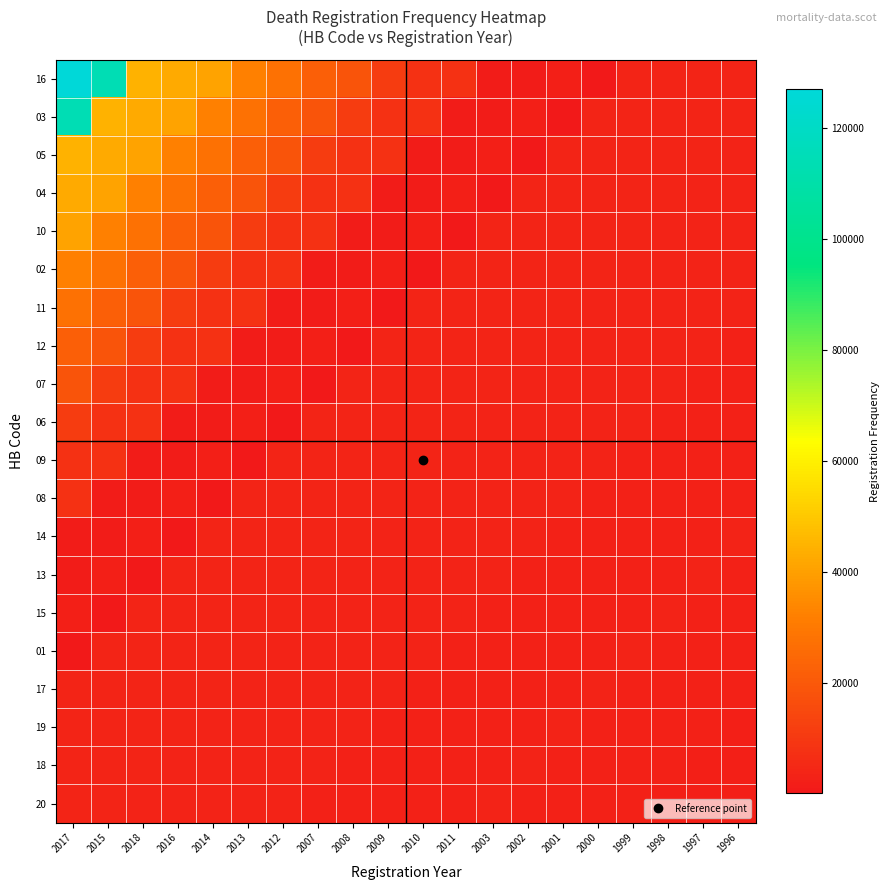

Reading left to right, what are all the values shown in this chart?

16: 2017=127148	2015=113947	2018=44565	2016=42242	2014=40850	2013=32083	2012=27417	2007=21964	2008=18513	2009=11087	2010=7595	2011=7653	2003=1280	2002=1301	2001=2090	2000=9	1999=3859	1998=3791	1997=3832	1996=3654
03: 2017=113947	2015=44565	2018=42242	2016=40850	2014=32083	2013=27417	2012=21964	2007=18513	2008=11087	2009=7595	2010=7653	2011=1280	2003=1301	2002=2090	2001=9	2000=3859	1999=3791	1998=3832	1997=3654	1996=3531
05: 2017=44565	2015=42242	2018=40850	2016=32083	2014=27417	2013=21964	2012=18513	2007=11087	2008=7595	2009=7653	2010=1280	2011=1301	2003=2090	2002=9	2001=3859	2000=3791	1999=3832	1998=3654	1997=3531	1996=3395
04: 2017=42242	2015=40850	2018=32083	2016=27417	2014=21964	2013=18513	2012=11087	2007=7595	2008=7653	2009=1280	2010=1301	2011=2090	2003=9	2002=3859	2001=3791	2000=3832	1999=3654	1998=3531	1997=3395	1996=3337
10: 2017=40850	2015=32083	2018=27417	2016=21964	2014=18513	2013=11087	2012=7595	2007=7653	2008=1280	2009=1301	2010=2090	2011=9	2003=3859	2002=3791	2001=3832	2000=3654	1999=3531	1998=3395	1997=3337	1996=3316
02: 2017=32083	2015=27417	2018=21964	2016=18513	2014=11087	2013=7595	2012=7653	2007=1280	2008=1301	2009=2090	2010=9	2011=3859	2003=3791	2002=3832	2001=3654	2000=3531	1999=3395	1998=3337	1997=3316	1996=3178
11: 2017=27417	2015=21964	2018=18513	2016=11087	2014=7595	2013=7653	2012=1280	2007=1301	2008=2090	2009=9	2010=3859	2011=3791	2003=3832	2002=3654	2001=3531	2000=3395	1999=3337	1998=3316	1997=3178	1996=3064
12: 2017=21964	2015=18513	2018=11087	2016=7595	2014=7653	2013=1280	2012=1301	2007=2090	2008=9	2009=3859	2010=3791	2011=3832	2003=3654	2002=3531	2001=3395	2000=3337	1999=3316	1998=3178	1997=3064	1996=2901
07: 2017=18513	2015=11087	2018=7595	2016=7653	2014=1280	2013=1301	2012=2090	2007=9	2008=3859	2009=3791	2010=3832	2011=3654	2003=3531	2002=3395	2001=3337	2000=3316	1999=3178	1998=3064	1997=2901	1996=2882
06: 2017=11087	2015=7595	2018=7653	2016=1280	2014=1301	2013=2090	2012=9	2007=3859	2008=3791	2009=3832	2010=3654	2011=3531	2003=3395	2002=3337	2001=3316	2000=3178	1999=3064	1998=2901	1997=2882	1996=2751
09: 2017=7595	2015=7653	2018=1280	2016=1301	2014=2090	2013=9	2012=3859	2007=3791	2008=3832	2009=3654	2010=3531	2011=3395	2003=3337	2002=3316	2001=3178	2000=3064	1999=2901	1998=2882	1997=2751	1996=2896
08: 2017=7653	2015=1280	2018=1301	2016=2090	2014=9	2013=3859	2012=3791	2007=3832	2008=3654	2009=3531	2010=3395	2011=3337	2003=3316	2002=3178	2001=3064	2000=2901	1999=2882	1998=2751	1997=2896	1996=2979
14: 2017=1280	2015=1301	2018=2090	2016=9	2014=3859	2013=3791	2012=3832	2007=3654	2008=3531	2009=3395	2010=3337	2011=3316	2003=3178	2002=3064	2001=2901	2000=2882	1999=2751	1998=2896	1997=2979	1996=3046
13: 2017=1301	2015=2090	2018=9	2016=3859	2014=3791	2013=3832	2012=3654	2007=3531	2008=3395	2009=3337	2010=3316	2011=3178	2003=3064	2002=2901	2001=2882	2000=2751	1999=2896	1998=2979	1997=3046	1996=2979
15: 2017=2090	2015=9	2018=3859	2016=3791	2014=3832	2013=3654	2012=3531	2007=3395	2008=3337	2009=3316	2010=3178	2011=3064	2003=2901	2002=2882	2001=2751	2000=2896	1999=2979	1998=3046	1997=2979	1996=2952
01: 2017=9	2015=3859	2018=3791	2016=3832	2014=3654	2013=3531	2012=3395	2007=3337	2008=3316	2009=3178	2010=3064	2011=2901	2003=2882	2002=2751	2001=2896	2000=2979	1999=3046	1998=2979	1997=2952	1996=2804
17: 2017=3859	2015=3791	2018=3832	2016=3654	2014=3531	2013=3395	2012=3337	2007=3316	2008=3178	2009=3064	2010=2901	2011=2882	2003=2751	2002=2896	2001=2979	2000=3046	1999=2979	1998=2952	1997=2804	1996=2610
19: 2017=3791	2015=3832	2018=3654	2016=3531	2014=3395	2013=3337	2012=3316	2007=3178	2008=3064	2009=2901	2010=2882	2011=2751	2003=2896	2002=2979	2001=3046	2000=2979	1999=2952	1998=2804	1997=2610	1996=2488
18: 2017=3832	2015=3654	2018=3531	2016=3395	2014=3337	2013=3316	2012=3178	2007=3064	2008=2901	2009=2882	2010=2751	2011=2896	2003=2979	2002=3046	2001=2979	2000=2952	1999=2804	1998=2610	1997=2488	1996=2229
20: 2017=3654	2015=3531	2018=3395	2016=3337	2014=3316	2013=3178	2012=3064	2007=2901	2008=2882	2009=2751	2010=2896	2011=2979	2003=3046	2002=2979	2001=2952	2000=2804	1999=2610	1998=2488	1997=2229	1996=2044